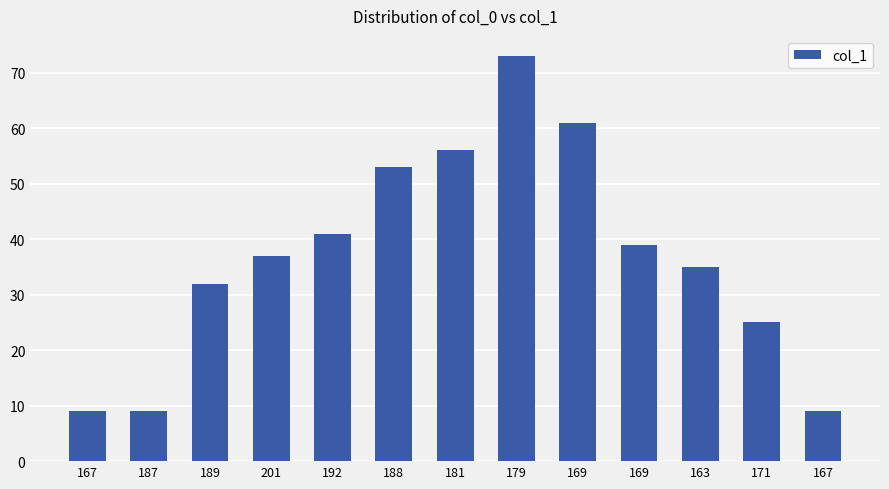

What is the maximum value shown in the chart?

73